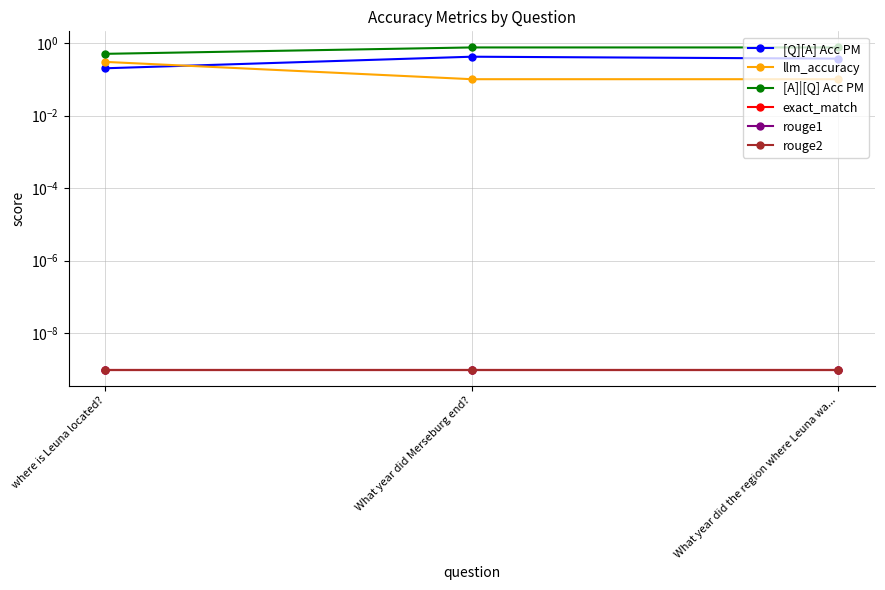

Which has a higher value, where is Leuna located? or What year did the region where Leuna wa...?

What year did the region where Leuna wa...